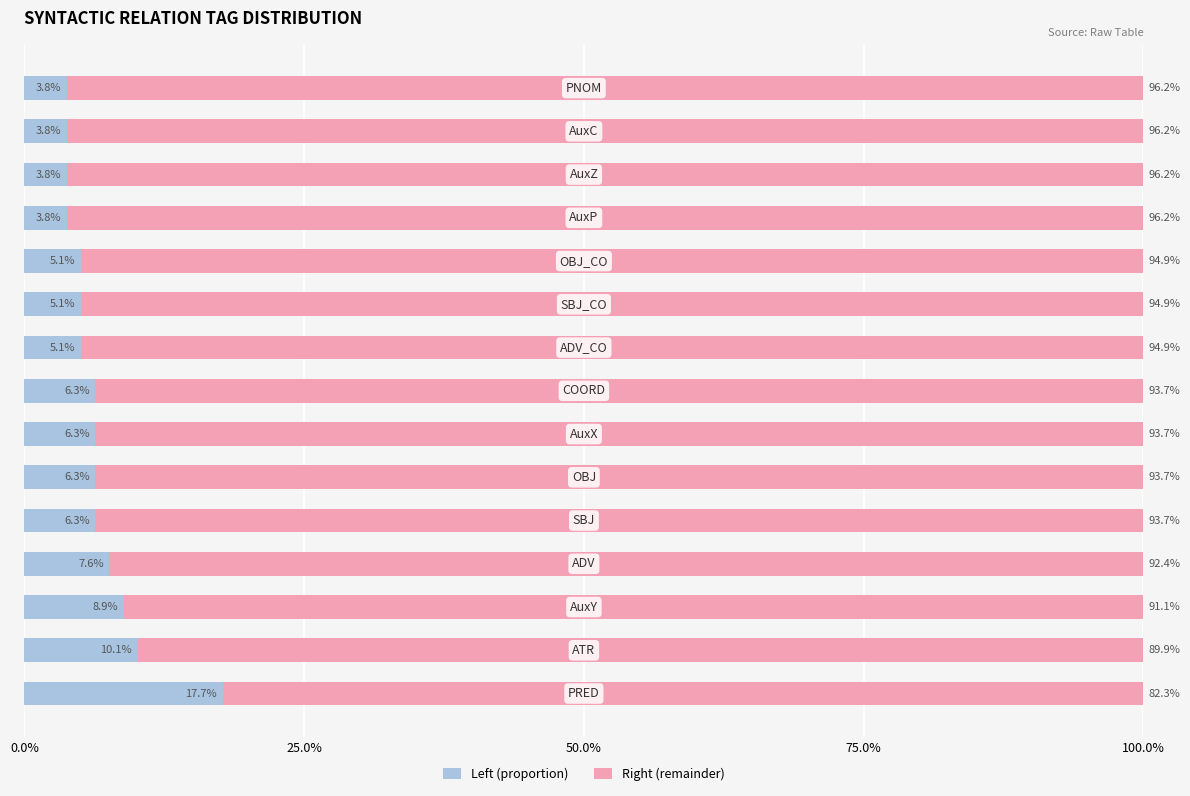

What is the maximum value for Left (proportion)?

17.7